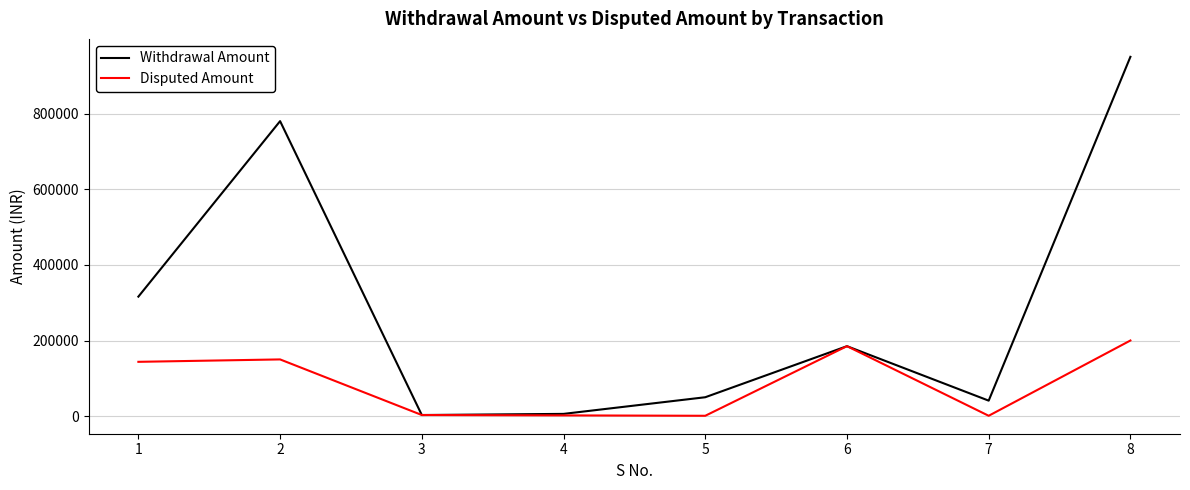

The Withdrawal Amount series shows 950000.0 at 8. True or false?

True